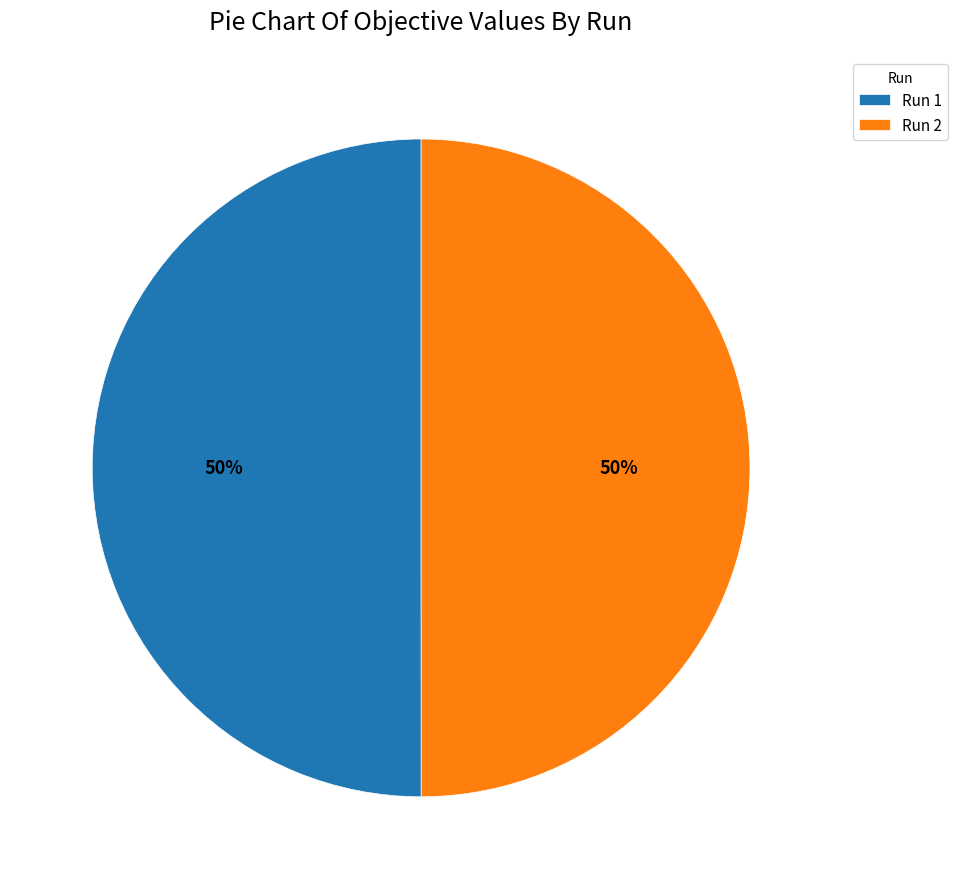

To the nearest percent, what percentage of the pie is Run 1?

50%